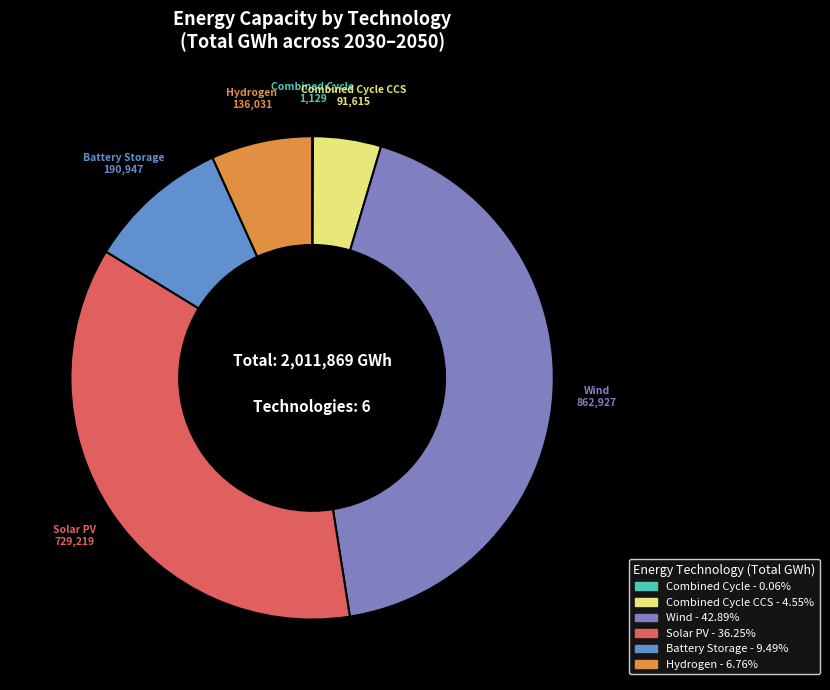

Which has a higher value, Hydrogen or Wind?

Wind